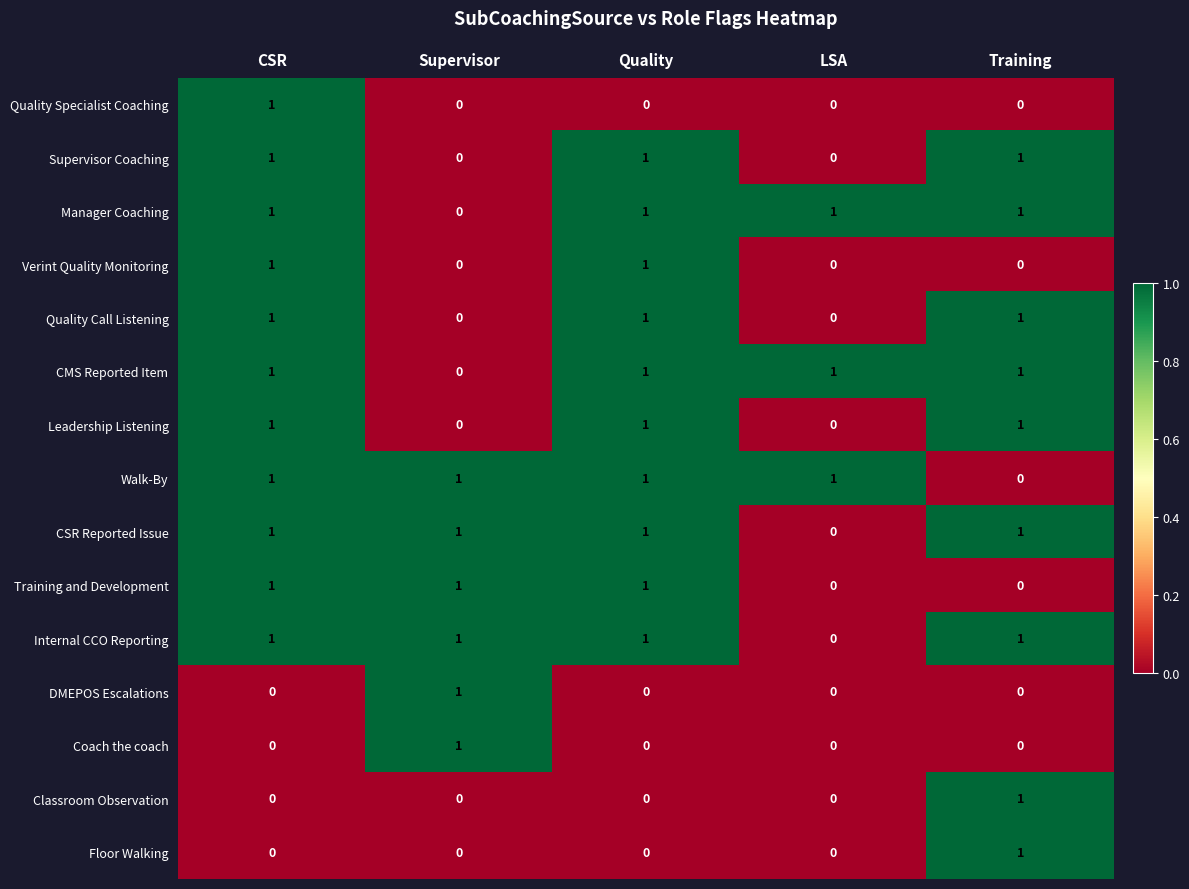

How many Classroom Observation values are between 0 and 1?

5